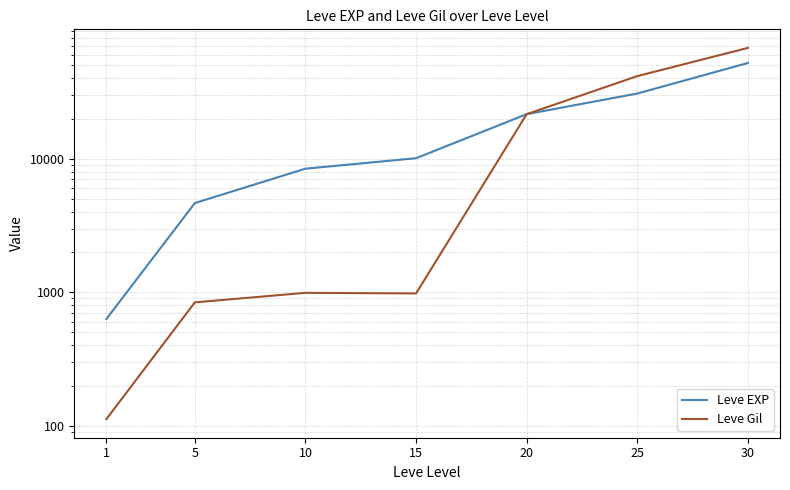

Which series has the widest spread of values?

Leve Gil